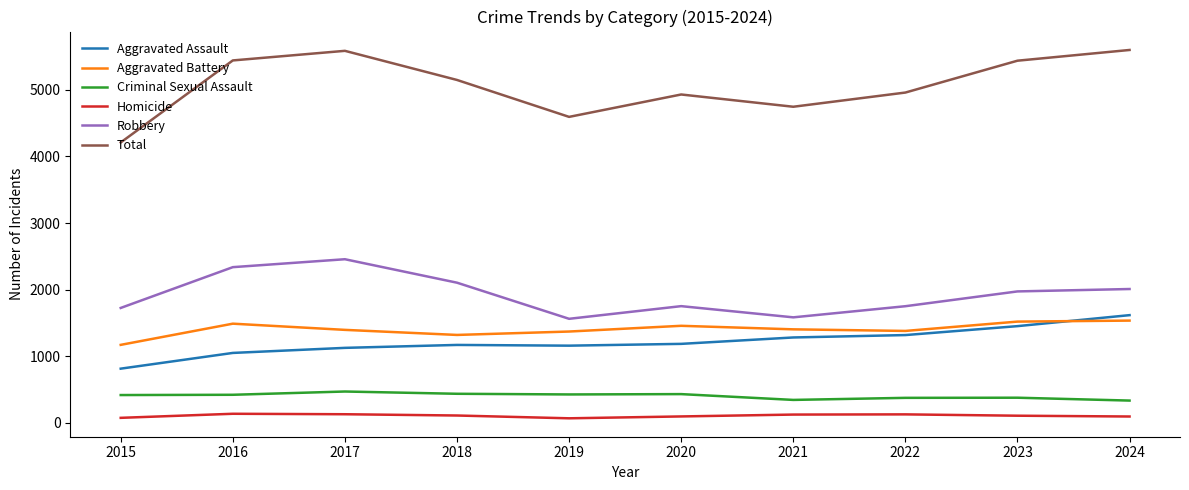

Which series has the largest total across all categories?

Total